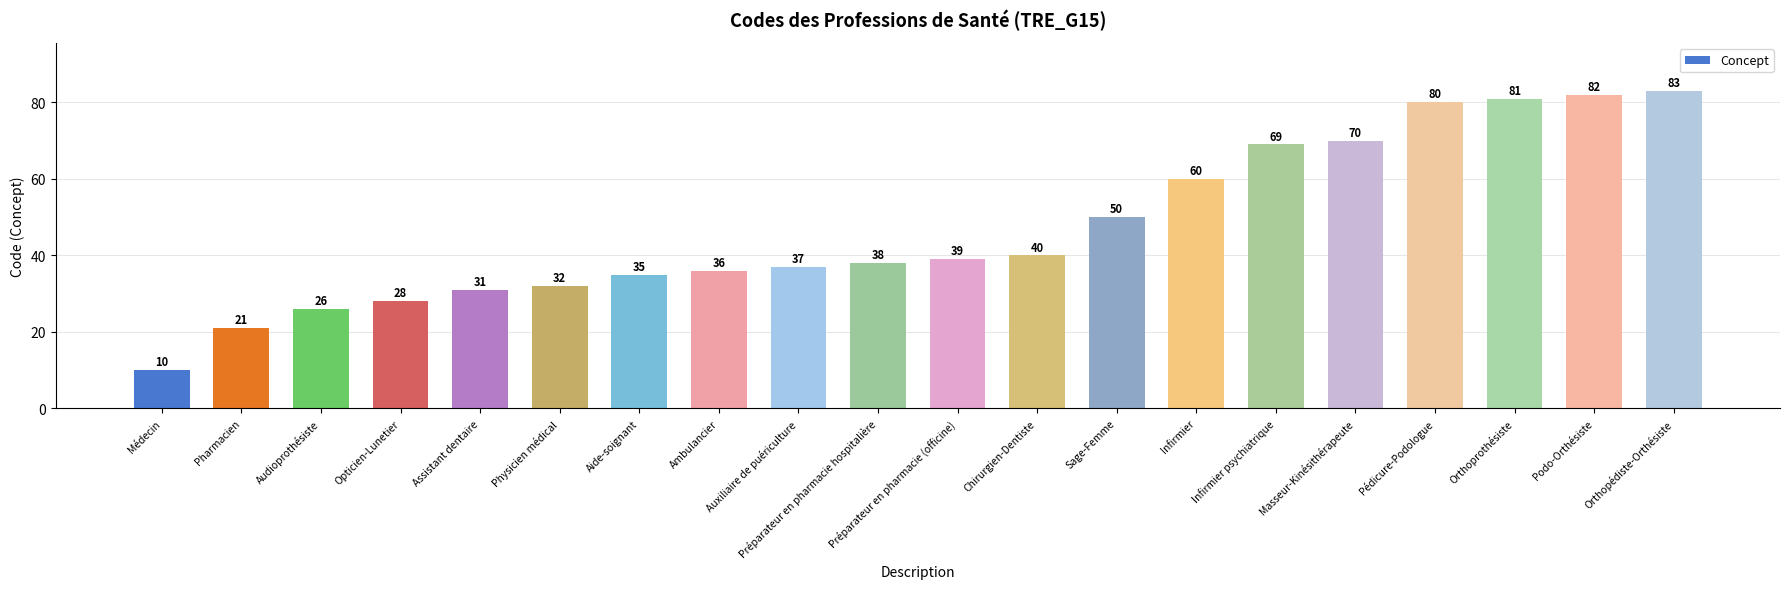

What is the minimum value shown in the chart?

10